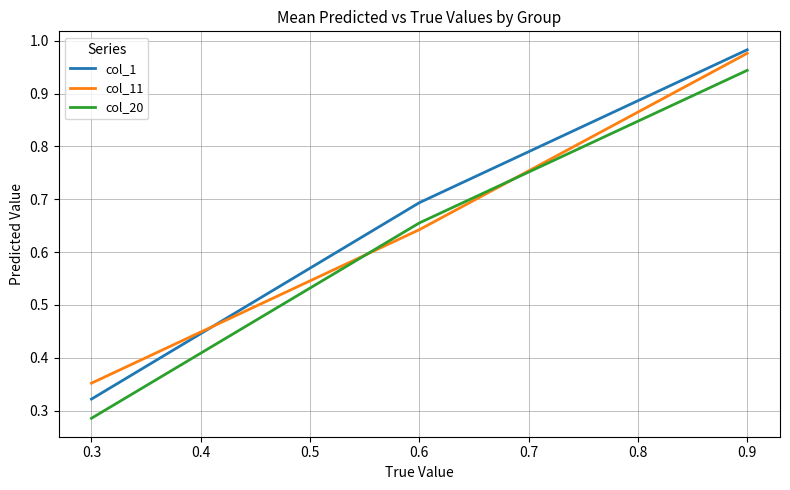

Rank the series by their maximum value, from highest to lowest.

col_1, col_11, col_20